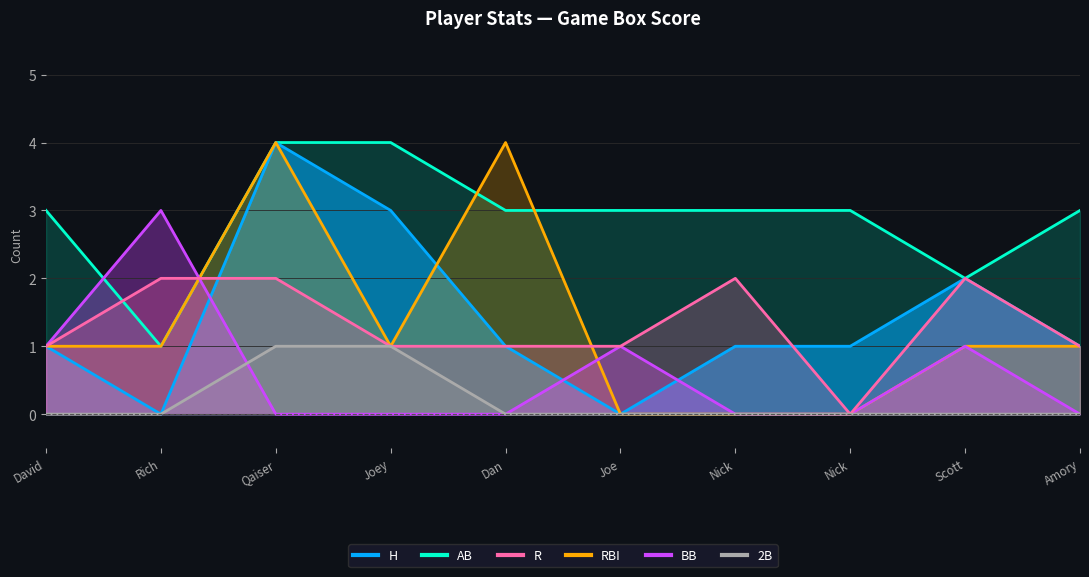

How many values in the H series exceed 1?

3